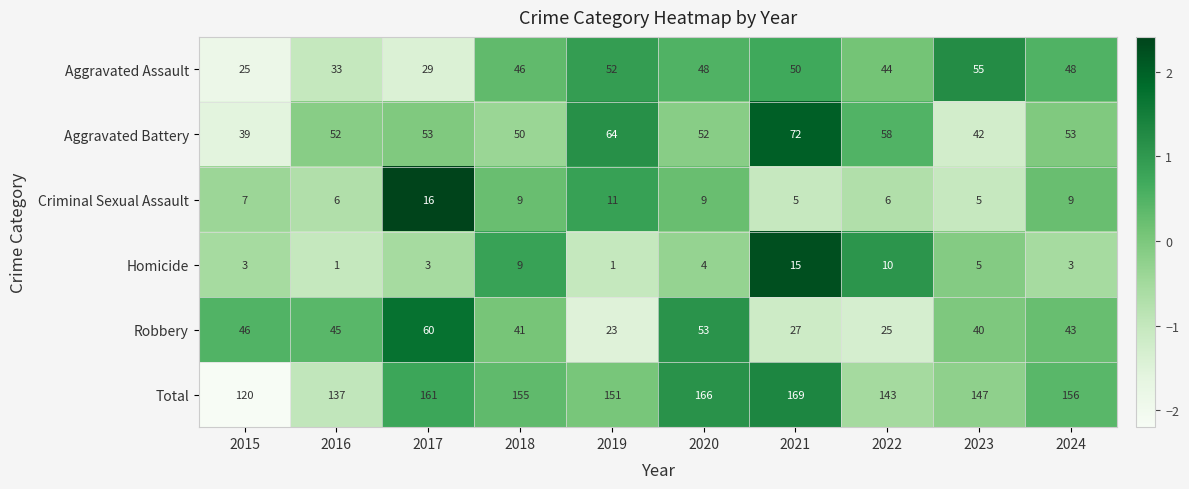

Rank the series at 2015 from highest to lowest value.

Total, Robbery, Aggravated Battery, Aggravated Assault, Criminal Sexual Assault, Homicide